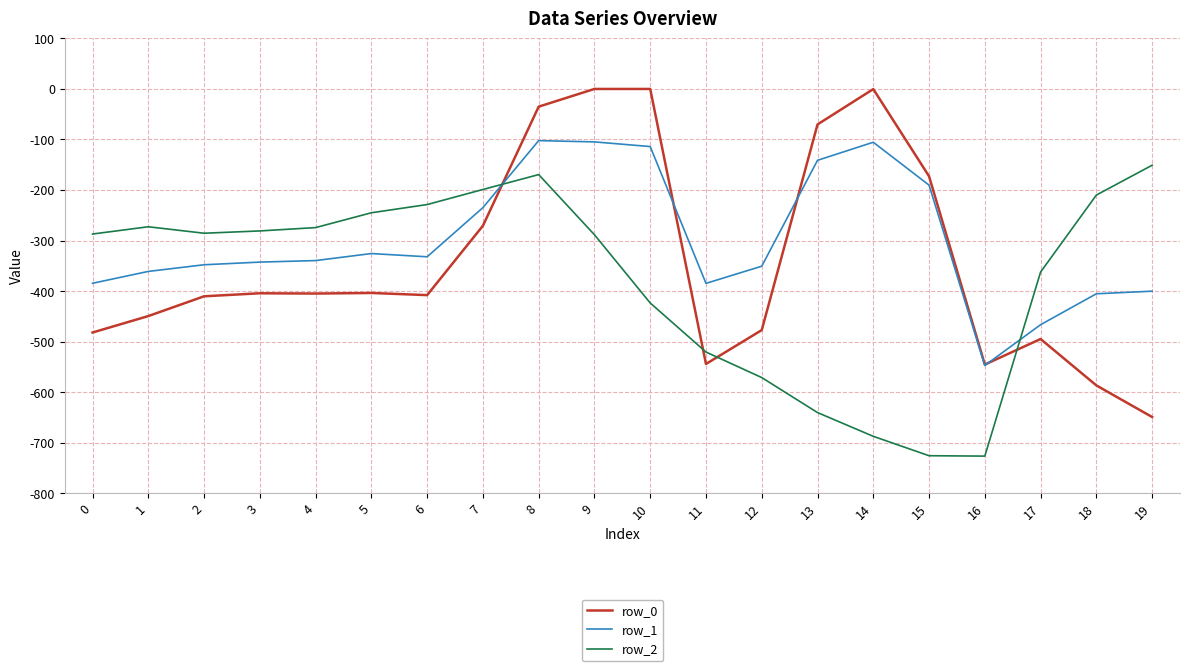

Which series has the largest total across all categories?

row_1